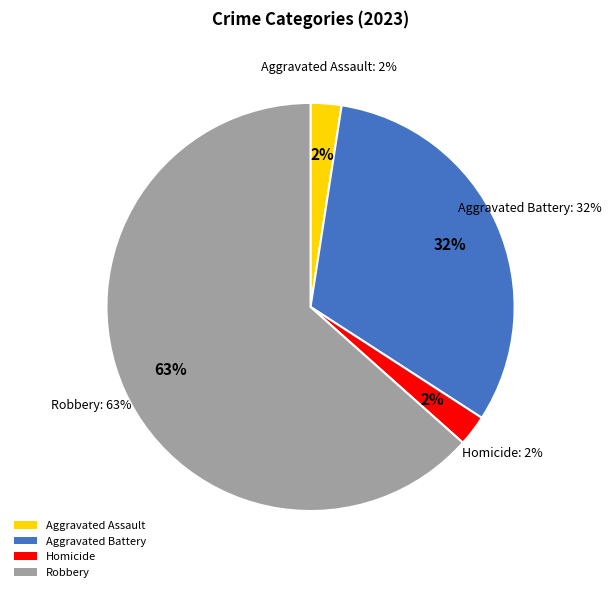

Is it true that Aggravated Assault is 15% of the pie?

False